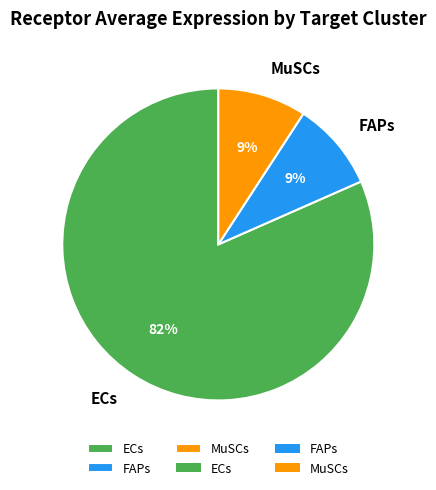

Which slice is the largest?

ECs